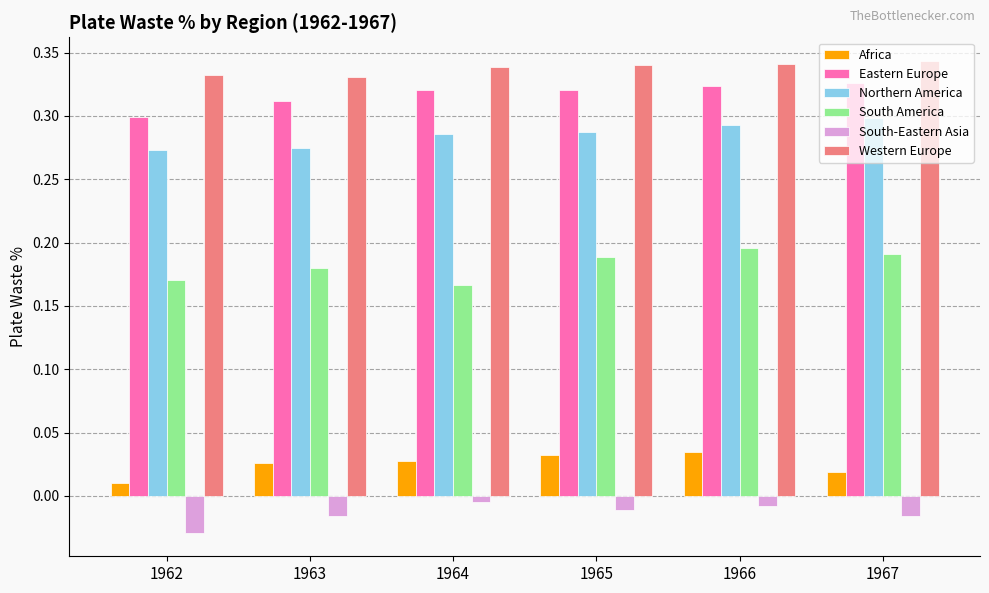

Count the Western Europe values in the range 0 to 1.

6